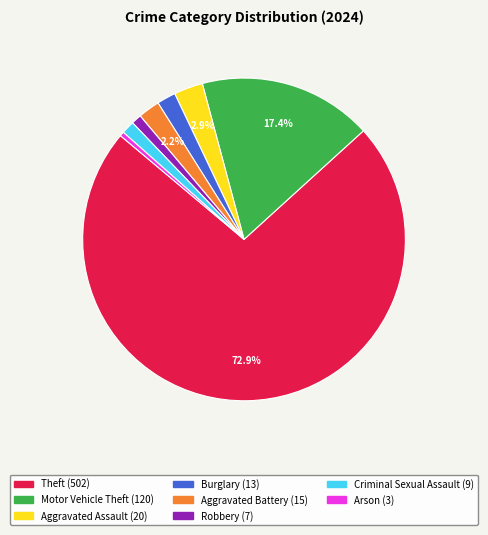

Does any single category account for the majority?

Yes